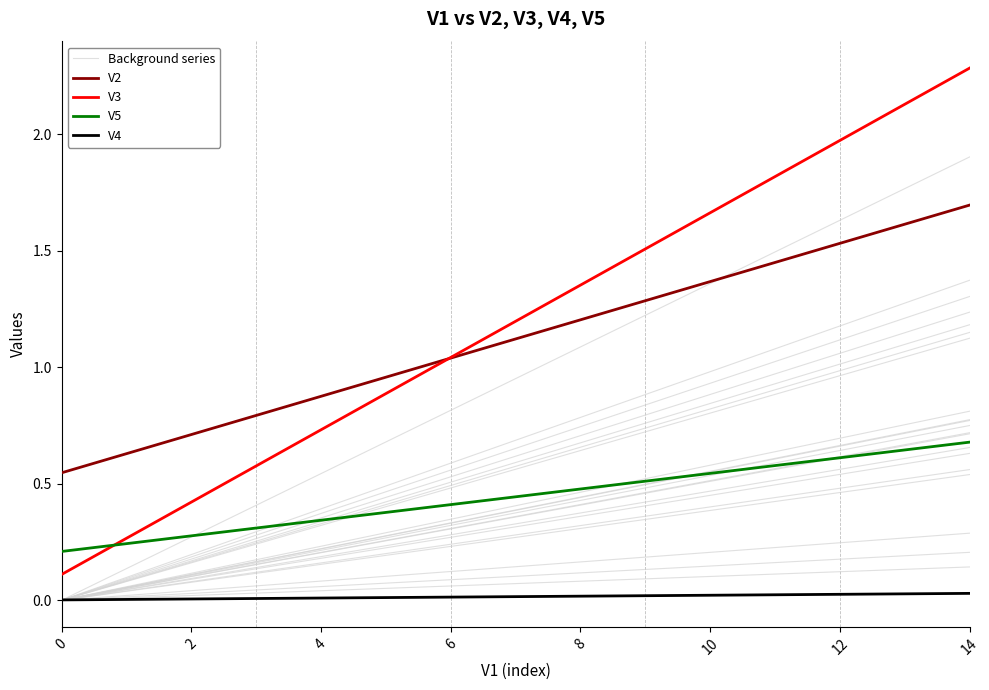

True or false: V4 and V5 intersect in this chart.

False